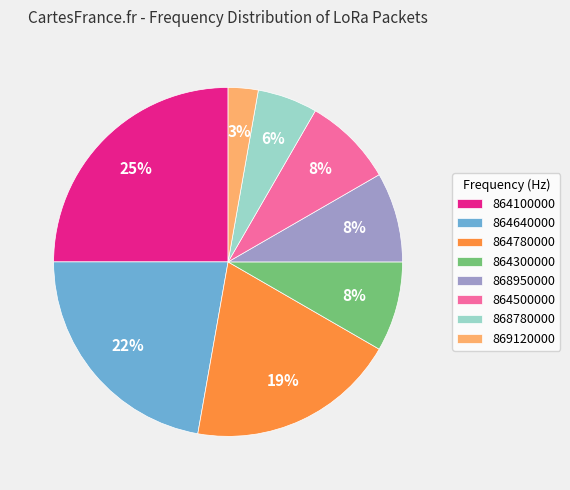

Do 864500000 and 868950000 together represent more than half of the pie?

No